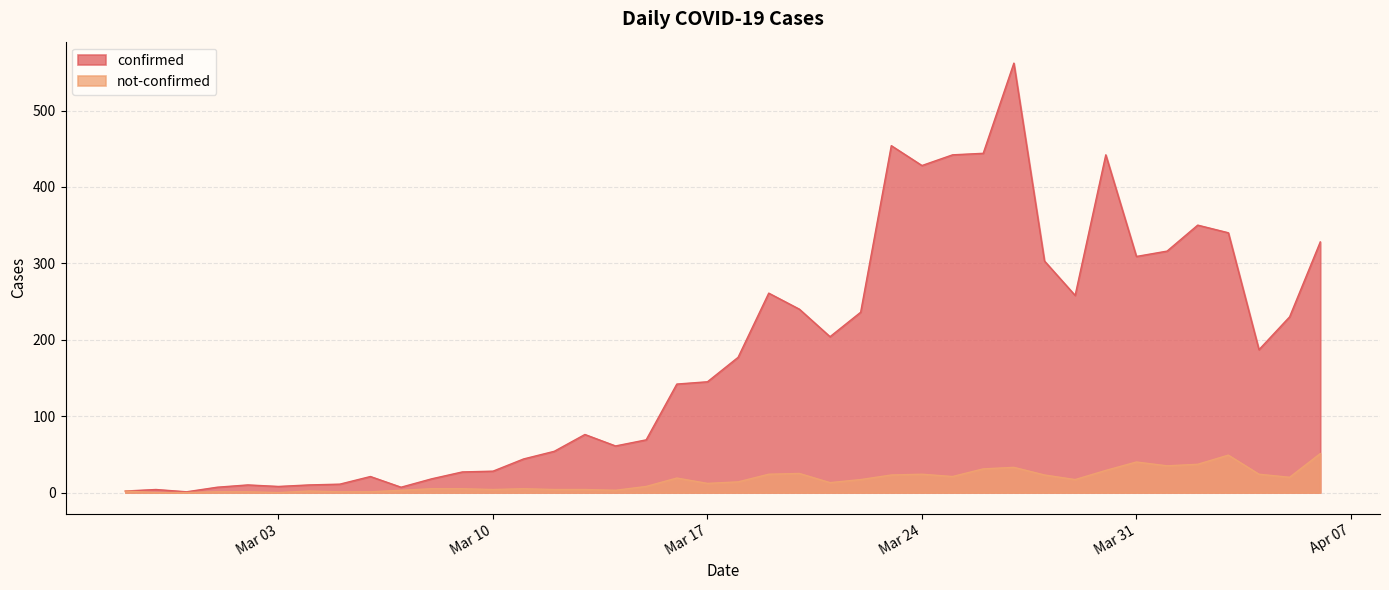

What is the total value across all series at 2020-03-08?

23